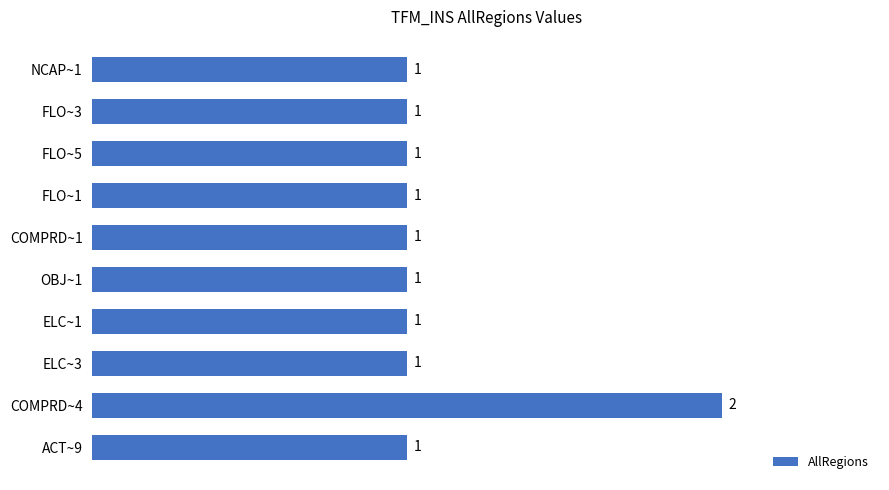

The chart shows a value of 2 at COMPRD~4. True or false?

True